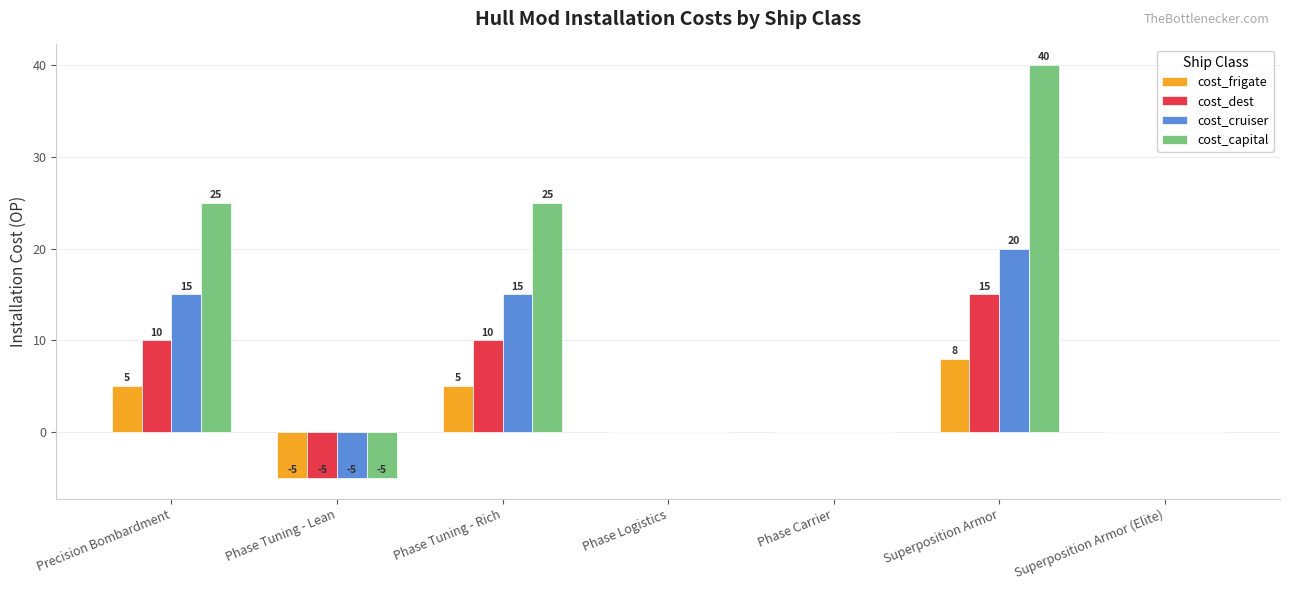

Where does the cost_dest series first go above 0?

Precision Bombardment